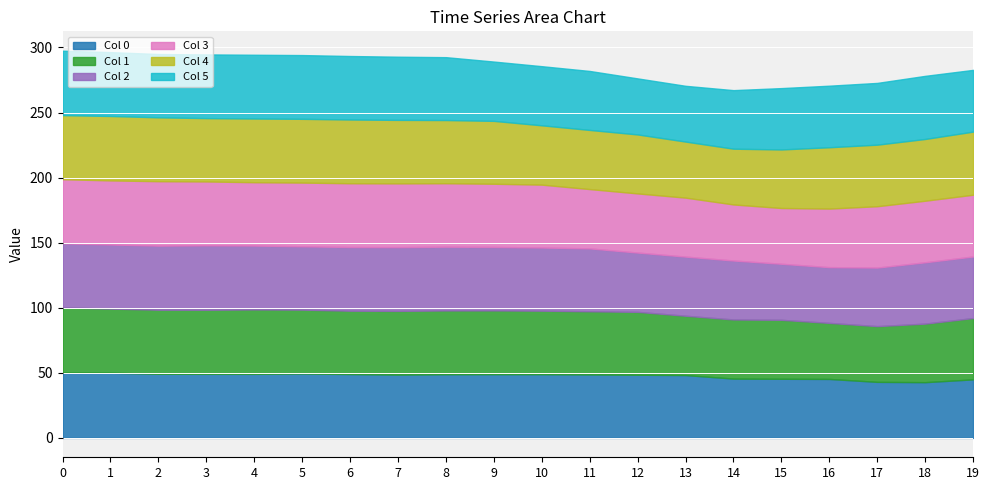

Between 0 and 6, which series saw the biggest shift?

Col 1